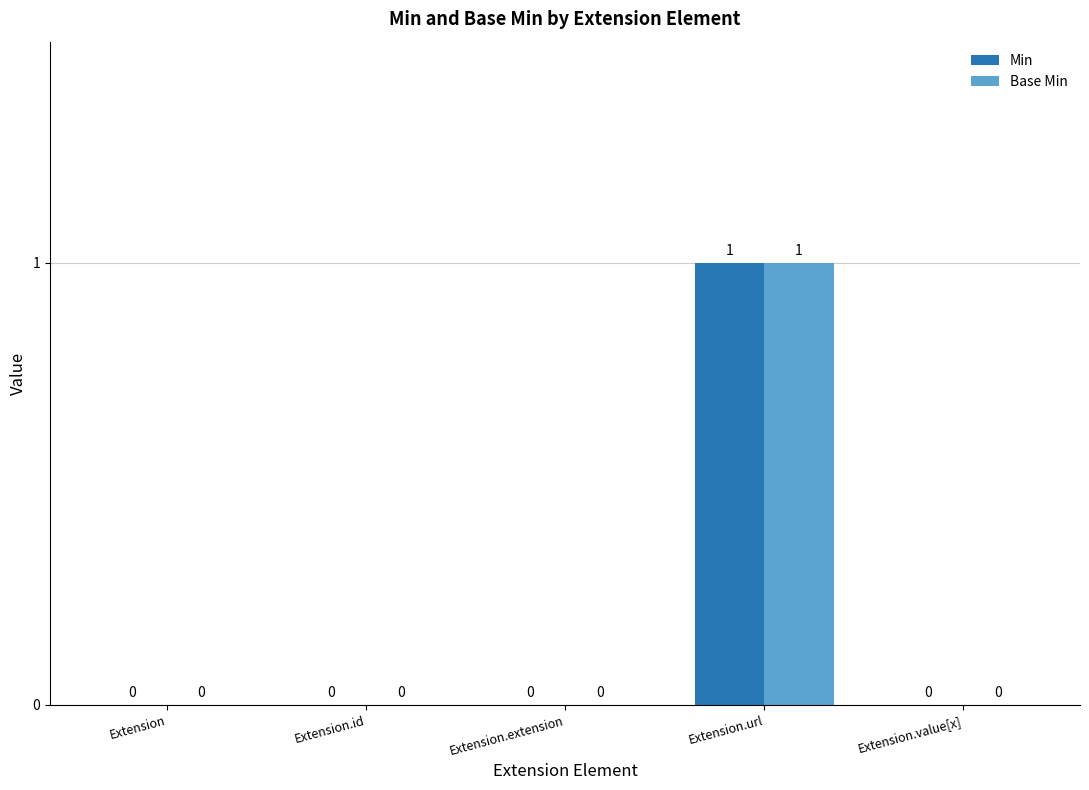

At which category is the sum across all series the highest?

Extension.url